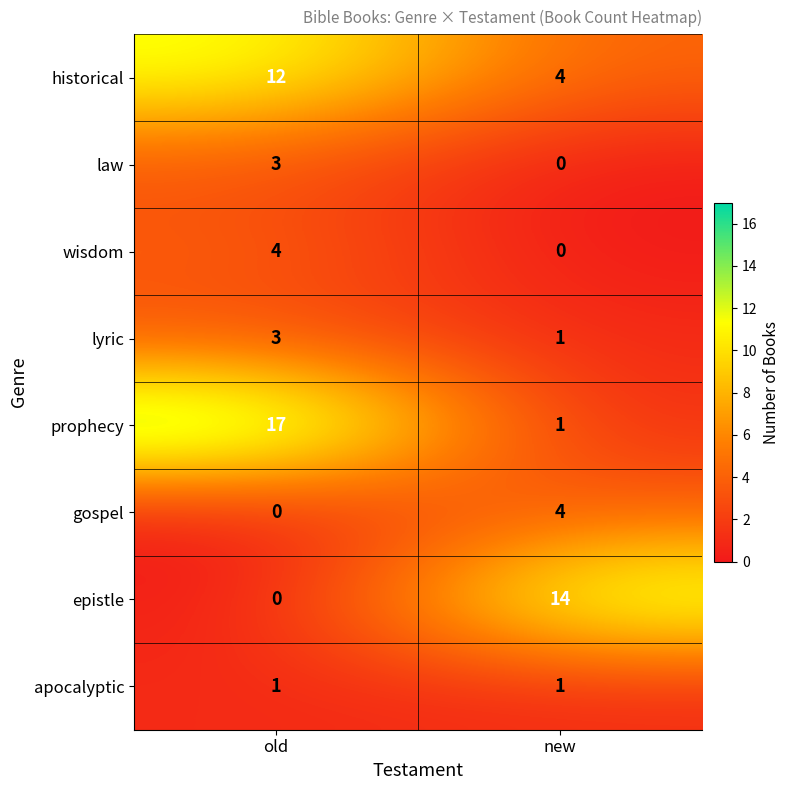

What value does the wisdom series have at old?

4